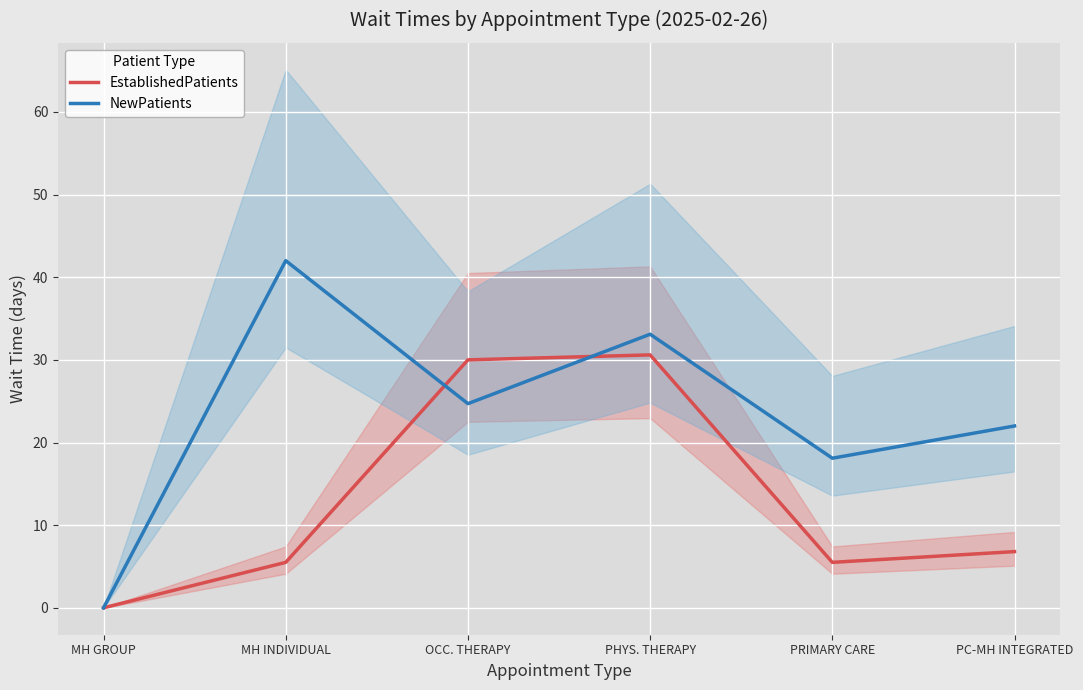

How many intersections are there between EstablishedPatients and NewPatients?

2